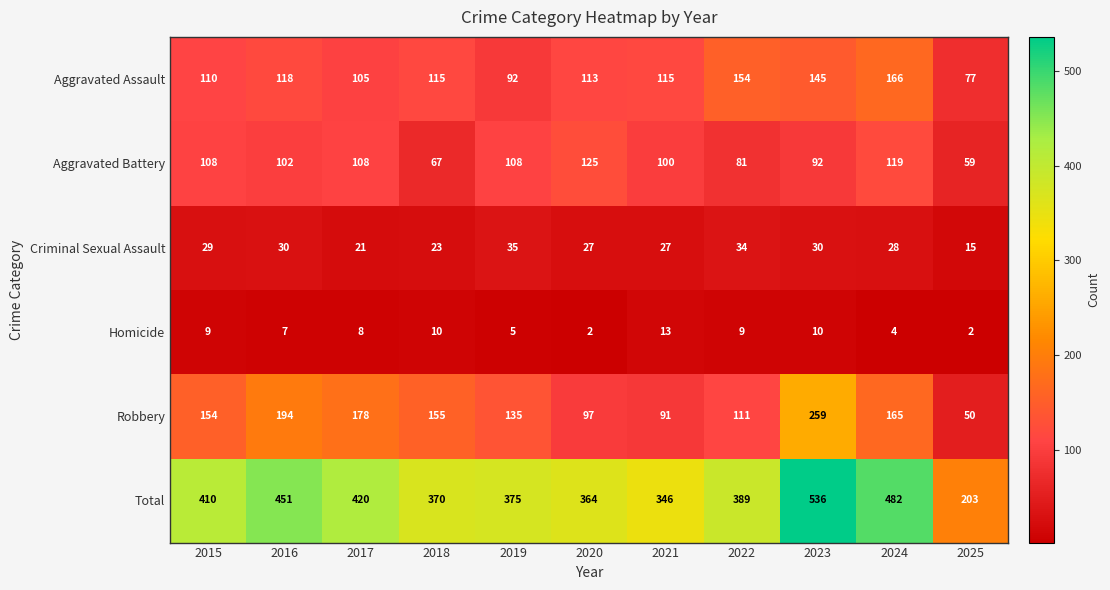

Which category has the lowest value in the Aggravated Assault series?

2025